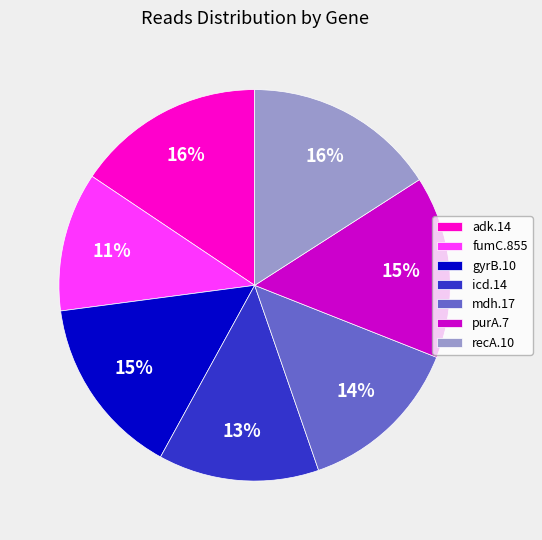

Between adk.14 and icd.14, which is larger?

adk.14